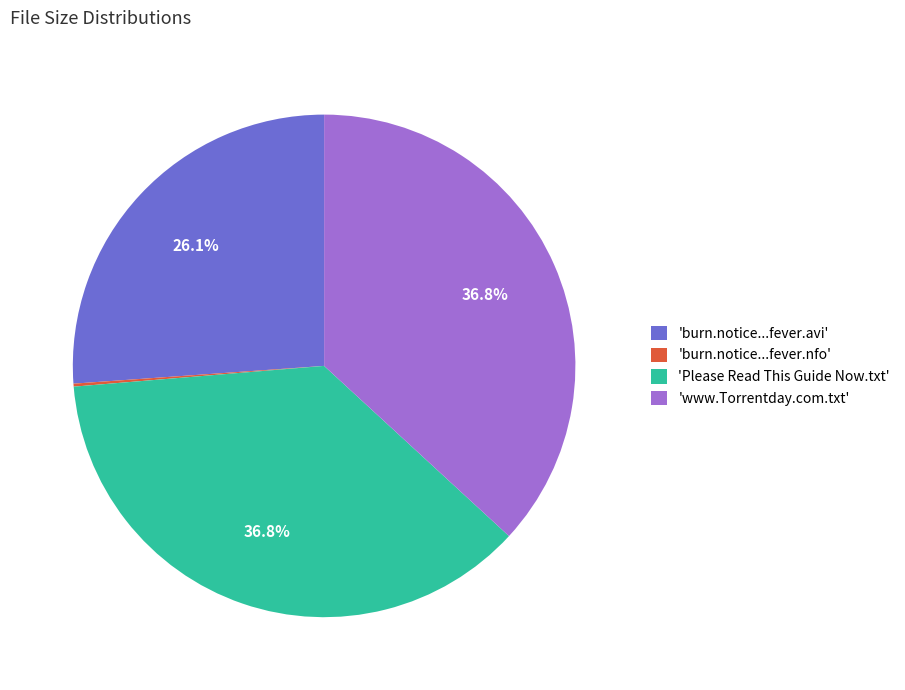

What is the ratio of the value at 'Please Read This Guide Now.txt' to the value at 'burn.notice...fever.avi'?

1.4